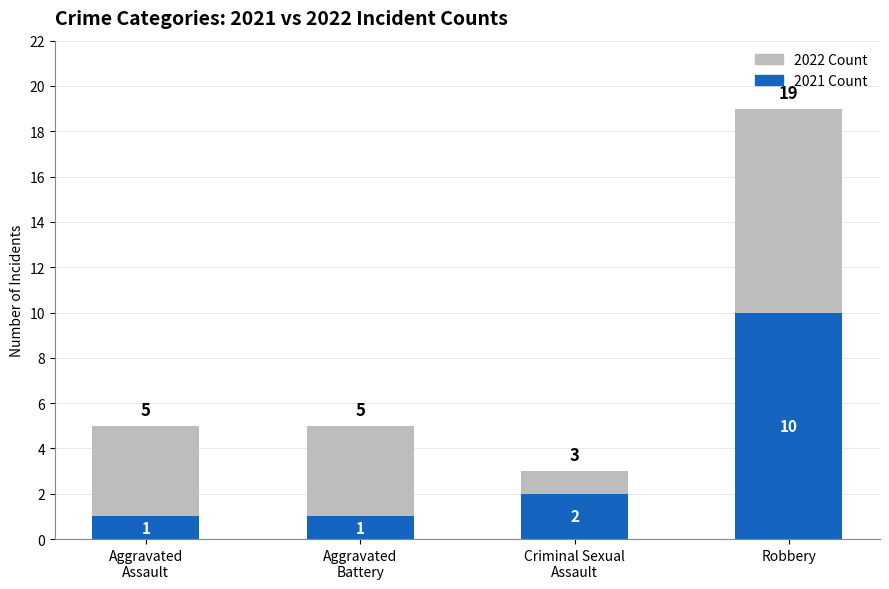

What is the sum of all 2021 Count values?

14